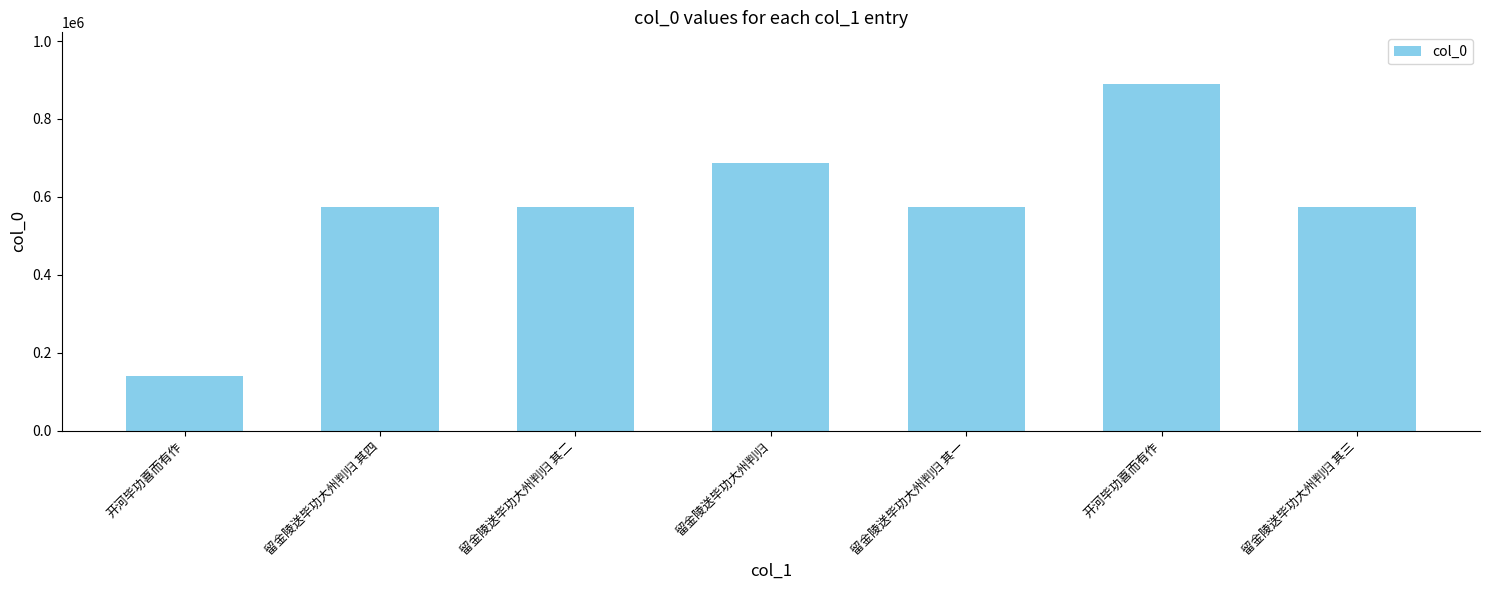

What is the ratio of the value at 留金陵送毕功大州判归 其二 to the value at 开河毕功喜而有作?

0.6